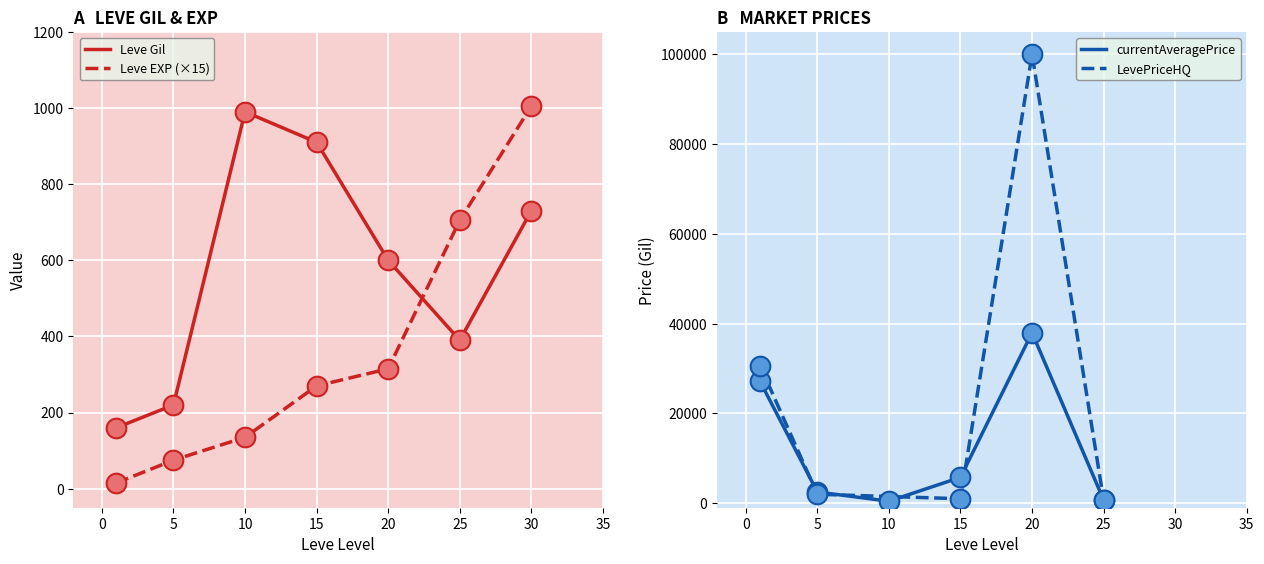

What is the minimum value for Leve Gil?

160